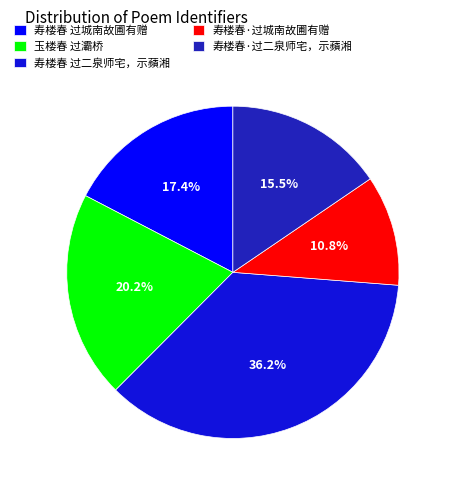

Is the sum of 寿楼春 过二泉师宅，示蘋湘 and 寿楼春 过城南故圃有赠 greater than half?

Yes